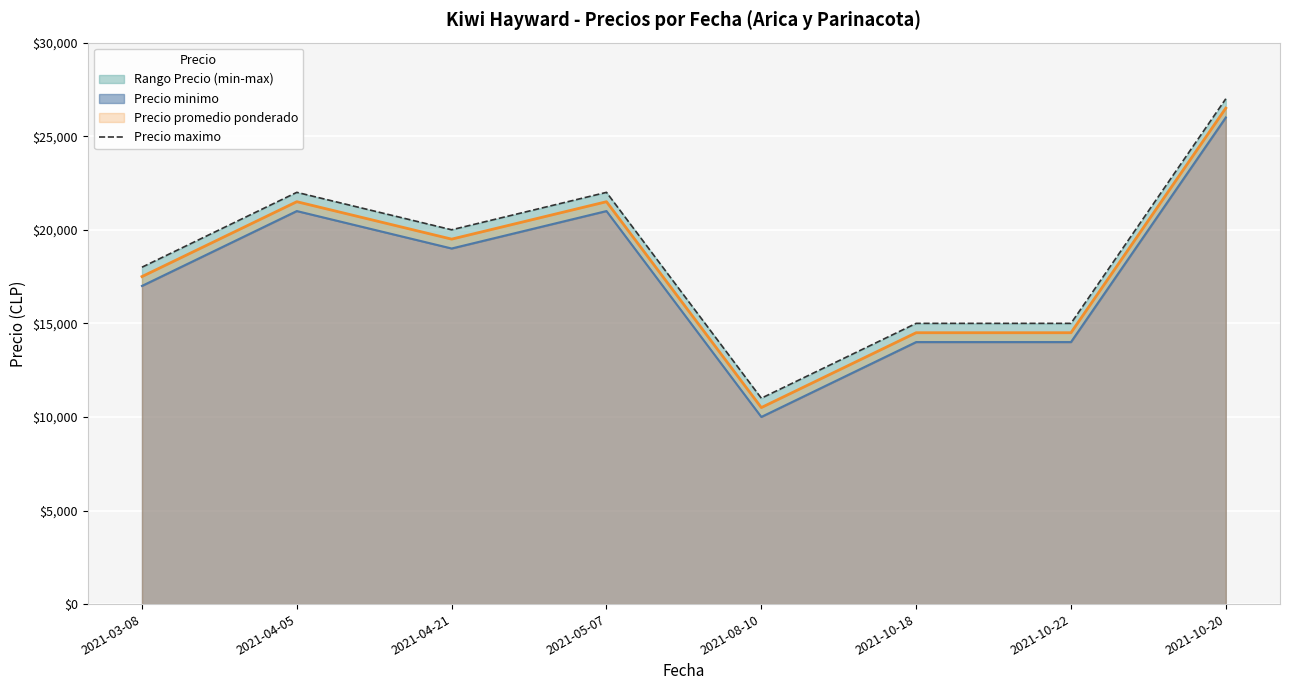

Where does the data first go above 20000?

2021-04-05